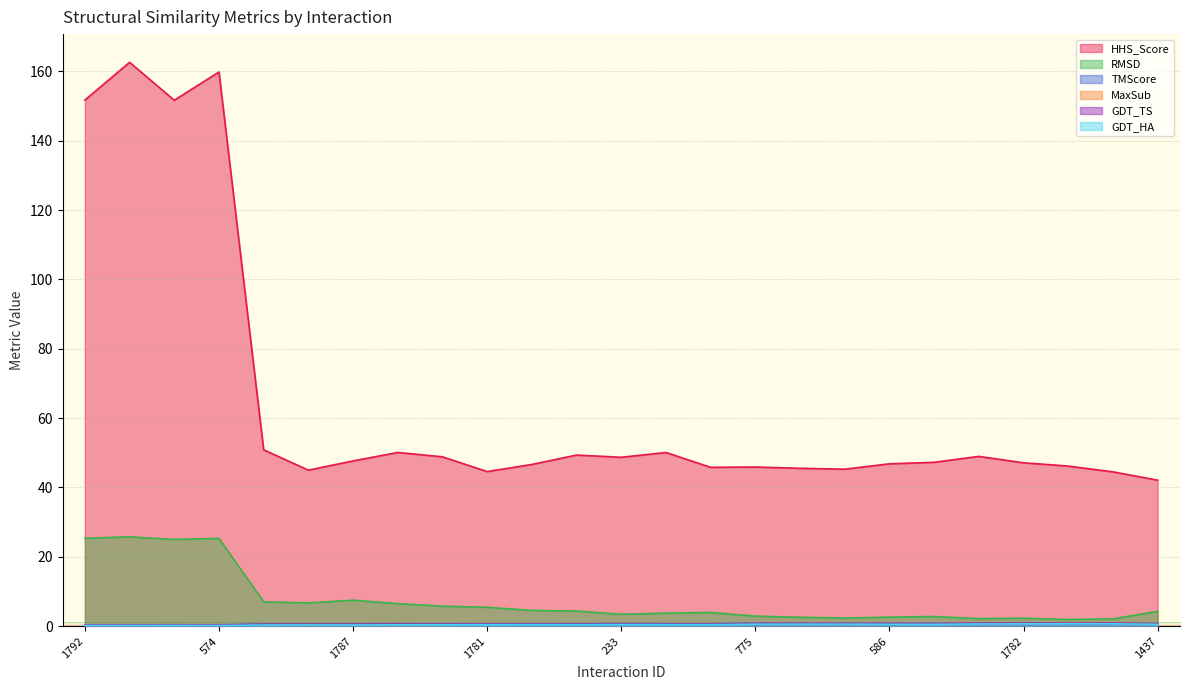

What is the approximate value of TMScore at 574?

0.4